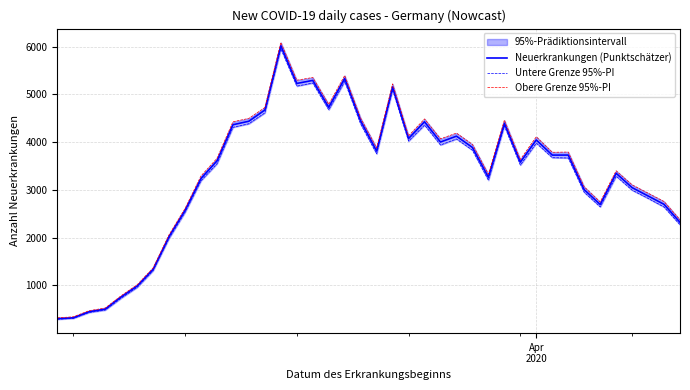

What is the minimum value for Neuerkrankungen (Punktschätzer)?

304